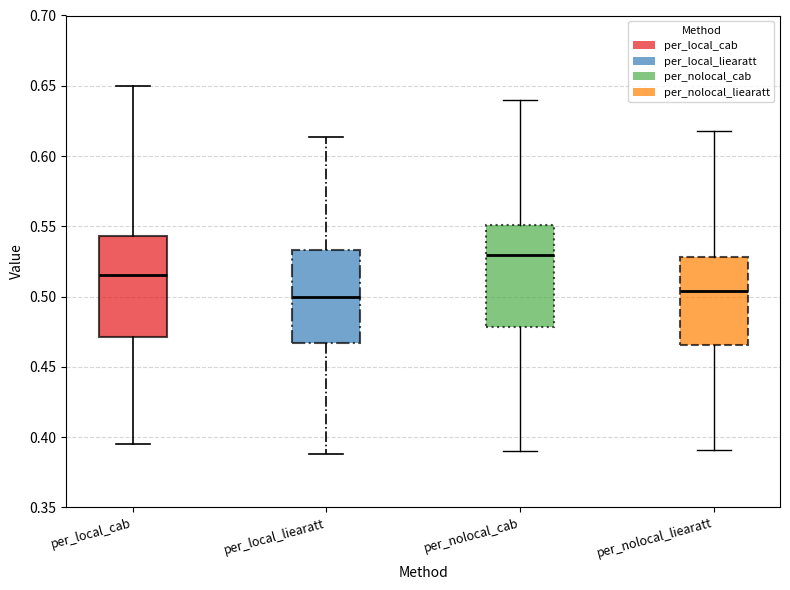

Reading left to right, transcribe this box plot: for each box, give where its median line is, the range the box spans, and where its two whiskers end, as read against the y-axis. The values are not printed on the chart, so give them approximately, as read against the axis.

per_local_cab: median 0.515, box 0.470 to 0.545, whiskers 0.395 to 0.650
per_local_liearatt: median 0.500, box 0.465 to 0.535, whiskers 0.390 to 0.615
per_nolocal_cab: median 0.530, box 0.480 to 0.550, whiskers 0.390 to 0.640
per_nolocal_liearatt: median 0.505, box 0.465 to 0.530, whiskers 0.390 to 0.620